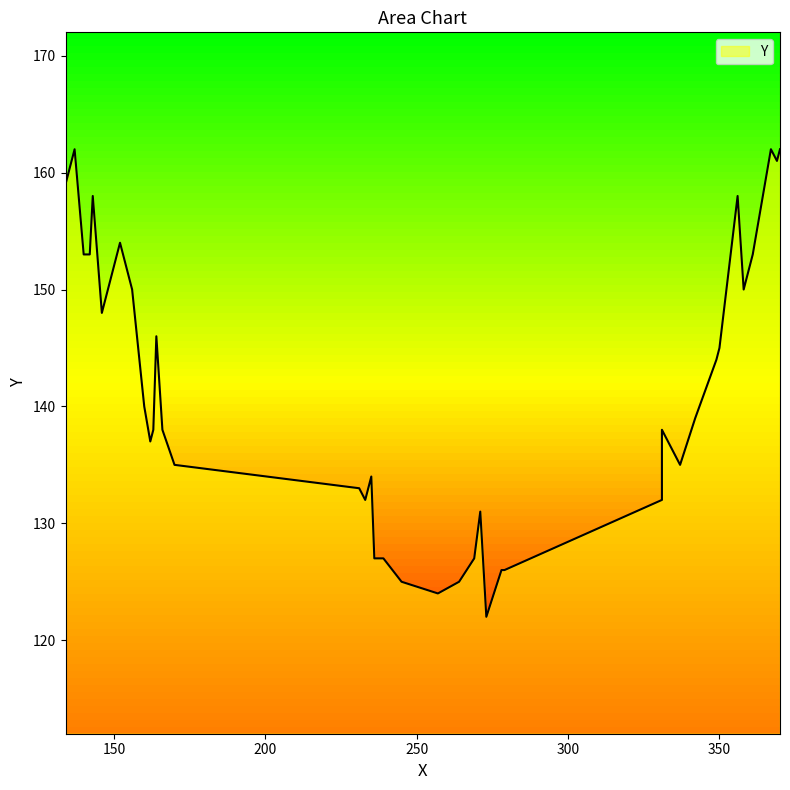

Which has a higher value, 358 or 361?

361